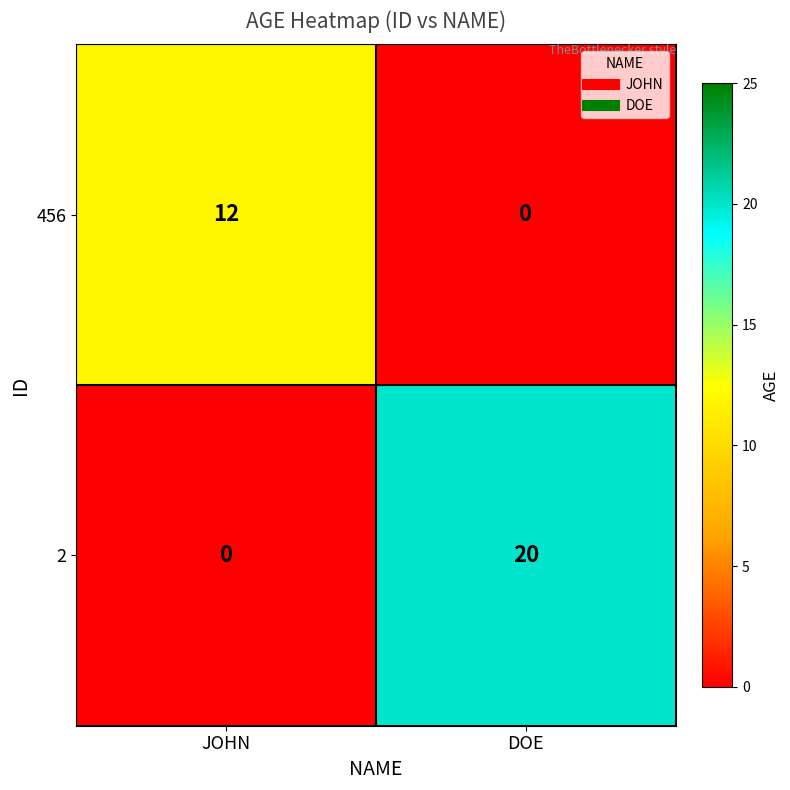

How many categories are shown in the chart?

2